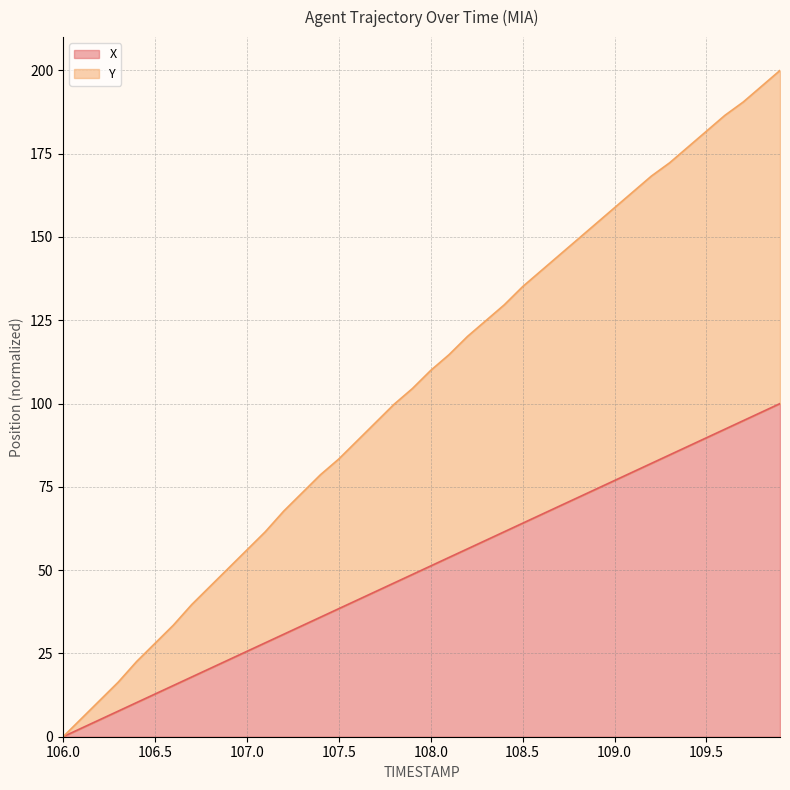

At which category is the sum across all series the highest?

109.9